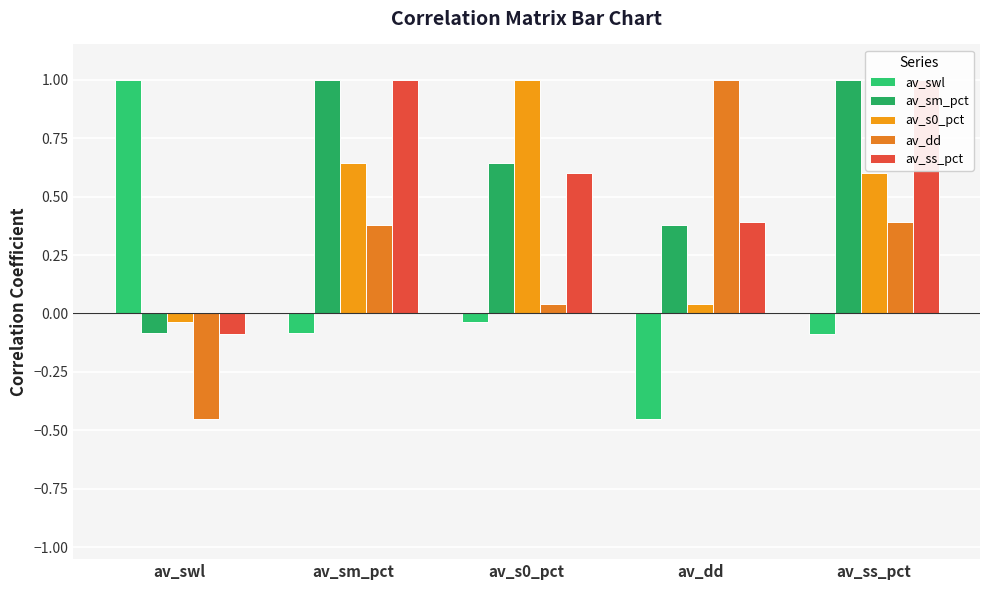

What is the greatest value displayed?

1.0